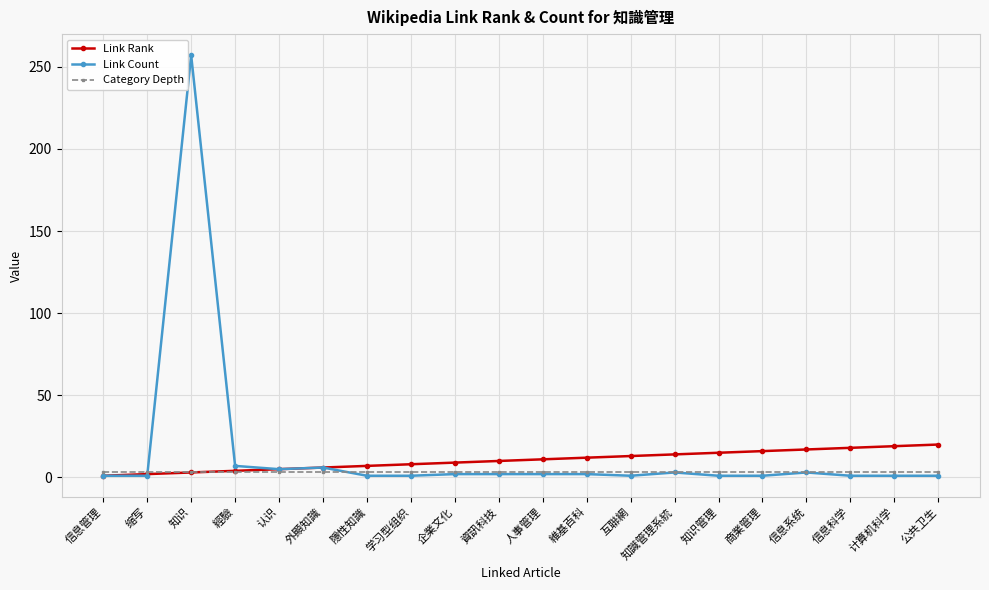

What is the average value of the Category Depth series?

3